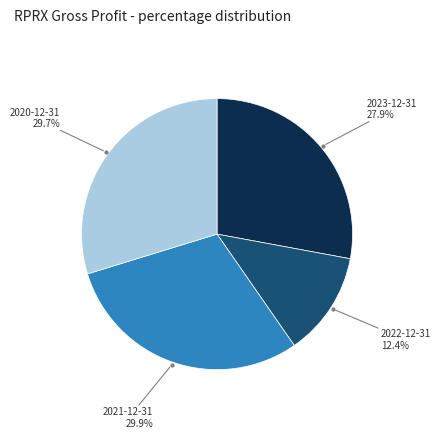

To the nearest percent, what is the combined percentage of 2020-12-31 and 2022-12-31?

42%